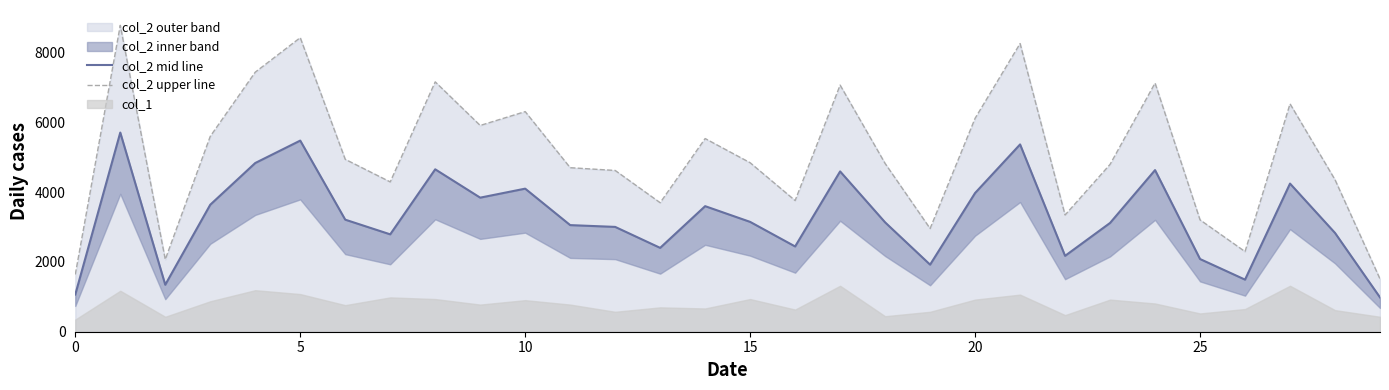

What is the difference between the maximum and minimum values in the col_2 mid line series?

4722.9